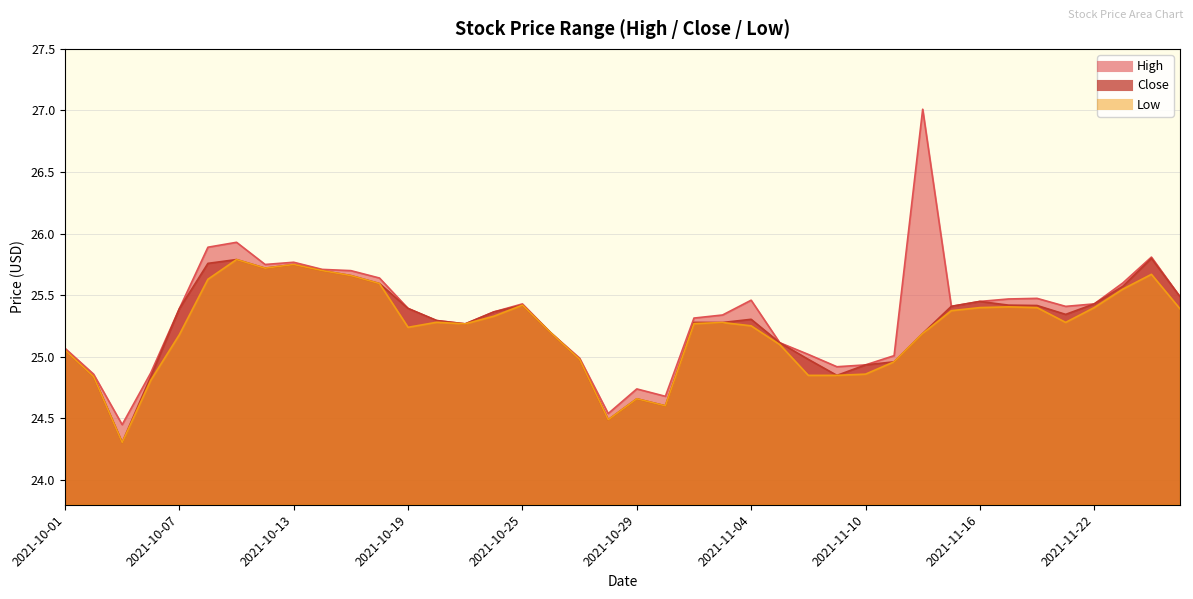

Which has a higher value, 2021-11-22 or 2021-10-26?

2021-11-22